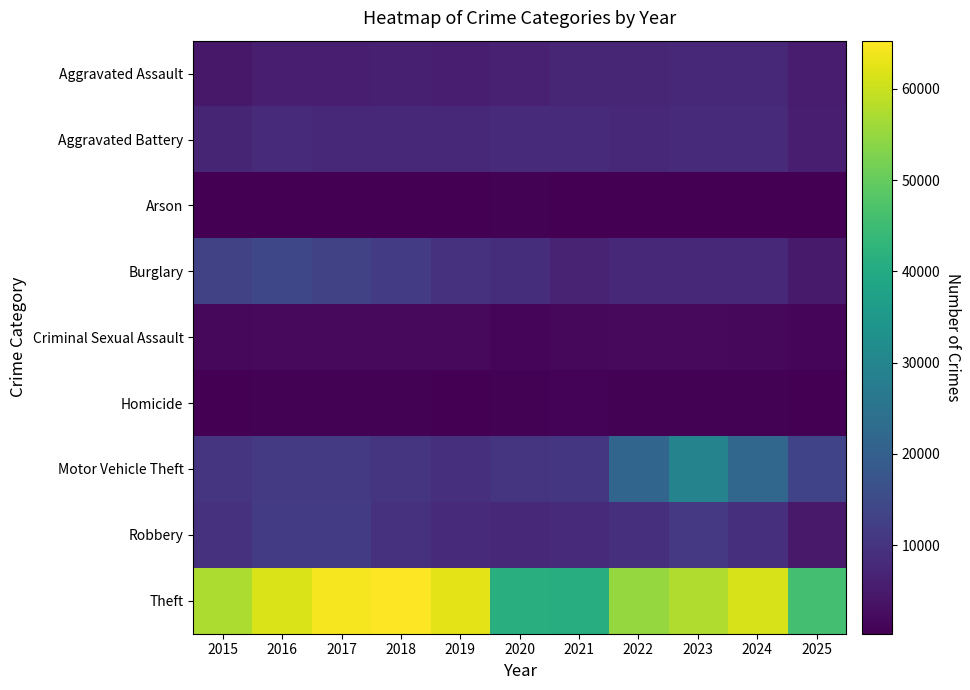

Which series has the widest spread of values?

Theft